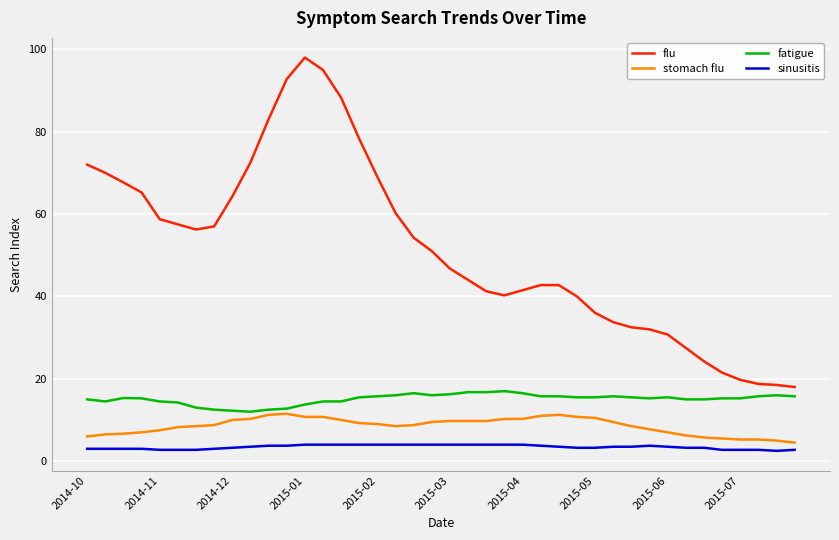

List the series in order of their peak value, lowest first.

sinusitis, stomach flu, fatigue, flu